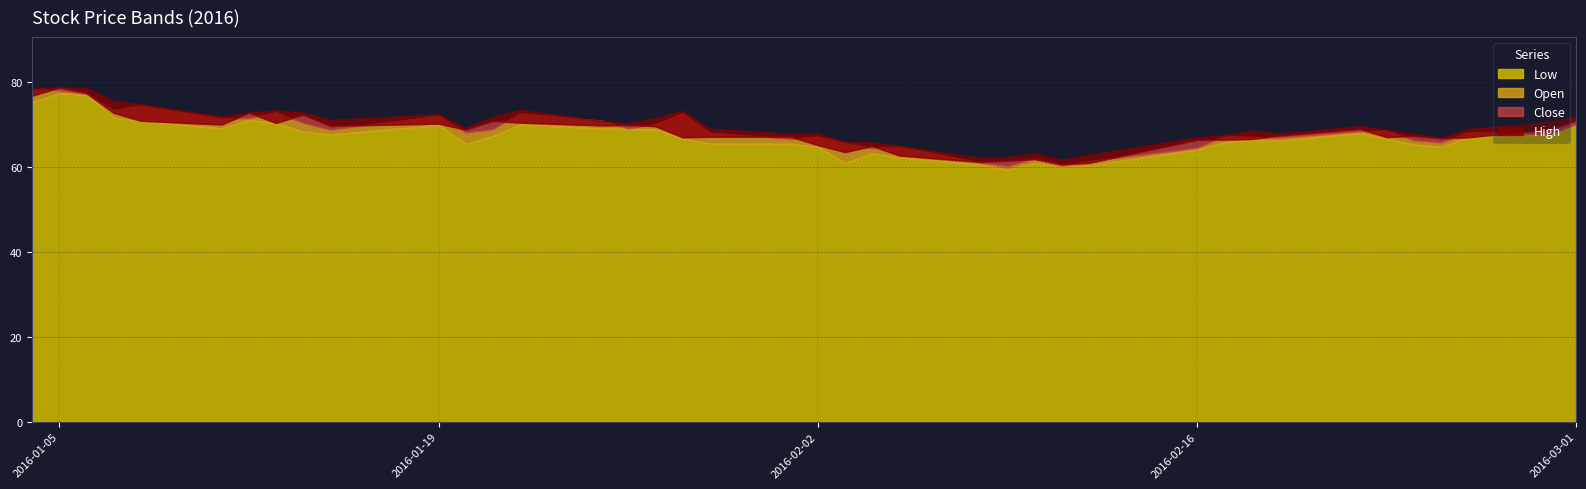

List the labels in order of Close value, smallest first.

2016-02-11, 2016-02-12, 2016-02-08, 2016-02-09, 2016-02-10, 2016-02-05, 2016-02-03, 2016-02-04, 2016-02-02, 2016-02-16, 2016-02-17, 2016-02-18, 2016-02-25, 2016-02-26, 2016-01-28, 2016-02-23, 2016-01-29, 2016-02-01, 2016-02-24, 2016-02-19, 2016-01-20, 2016-02-29, 2016-02-22, 2016-01-27, 2016-01-15, 2016-01-25, 2016-01-26, 2016-01-11, 2016-01-19, 2016-01-13, 2016-01-22, 2016-01-21, 2016-01-08, 2016-03-01, 2016-01-14, 2016-01-12, 2016-01-07, 2016-01-04, 2016-01-06, 2016-01-05